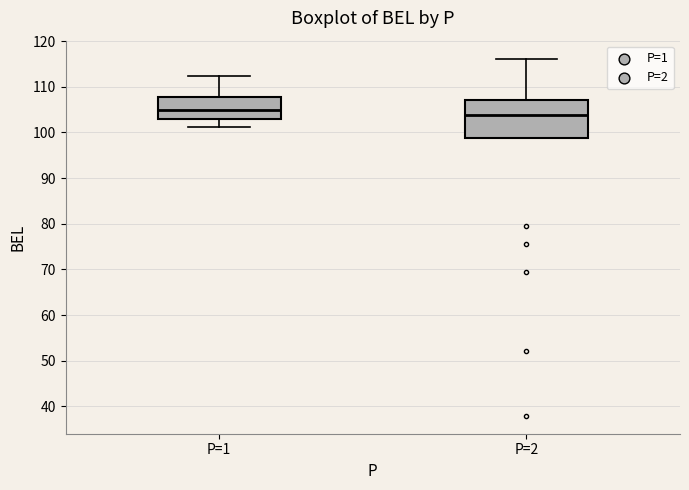

Reading left to right, transcribe this box plot: for each box, give where its median line is, the range the box spans, and where its two whiskers end, as read against the y-axis. The values are not printed on the chart, so give them approximately, as read against the axis.

P=1: median 105, box 103 to 108, whiskers 101 to 112
P=2: median 104, box 99 to 107, whiskers 99 to 116